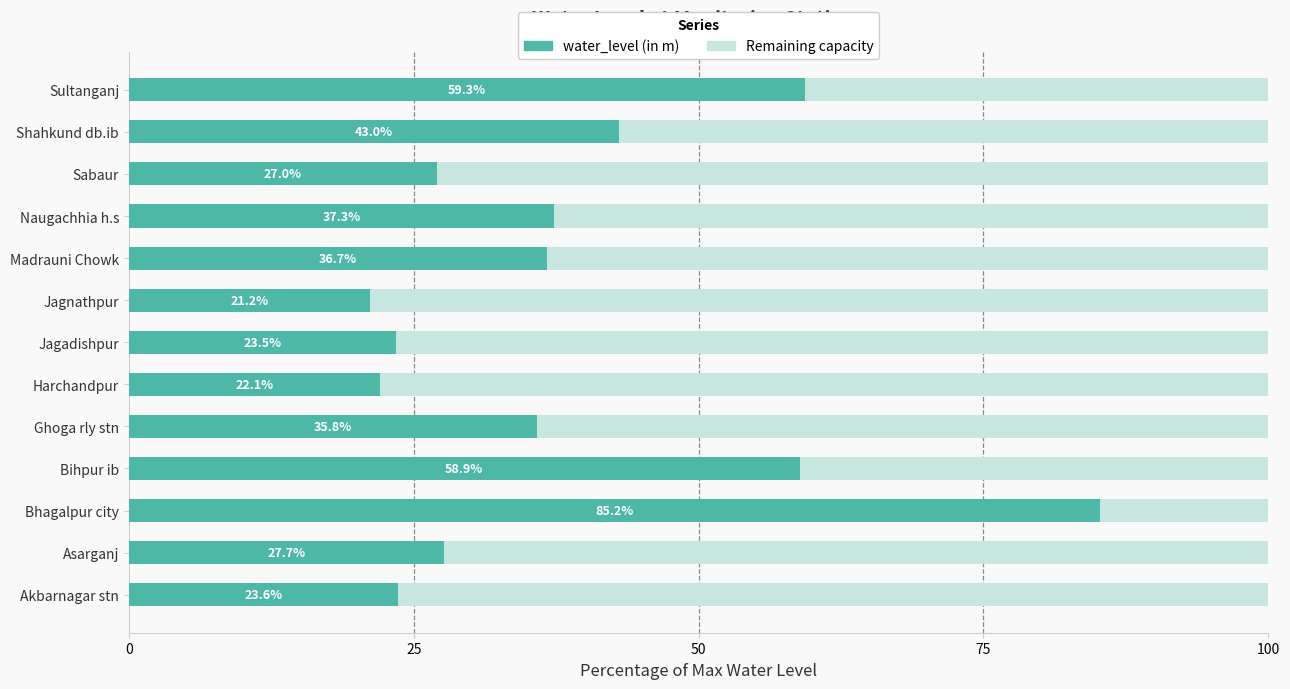

Is it true that the value at Bhagalpur city is 27.3?

False